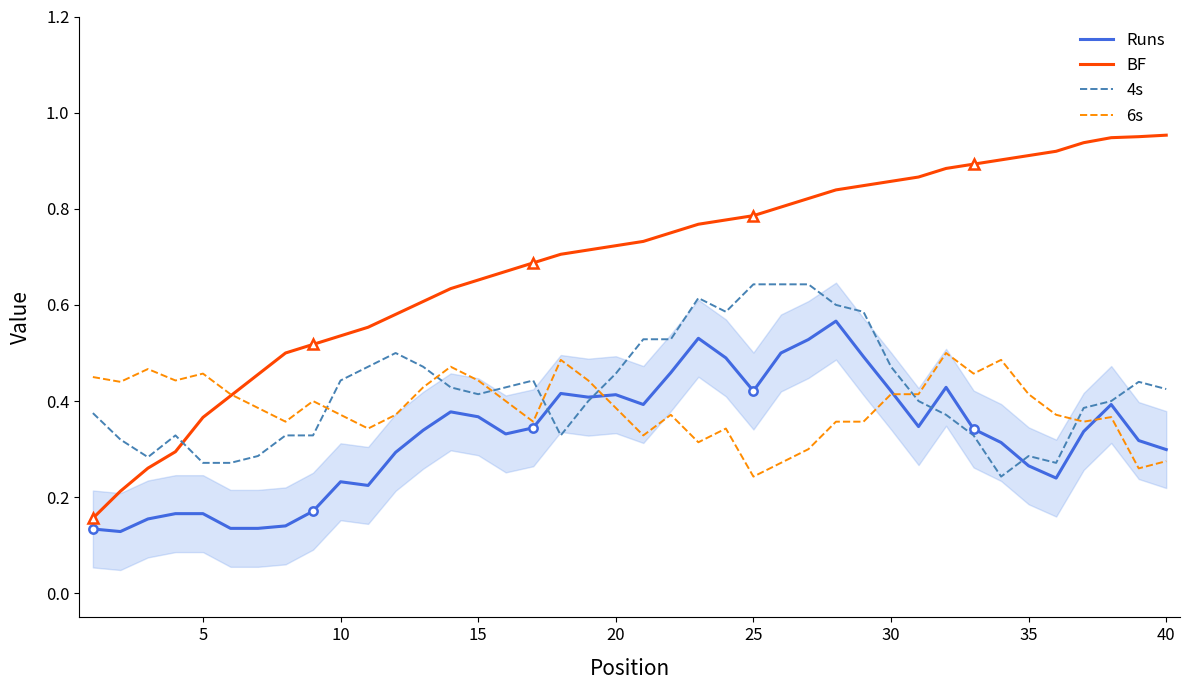

The value of 6s at 37 is 0.6. True or false?

False